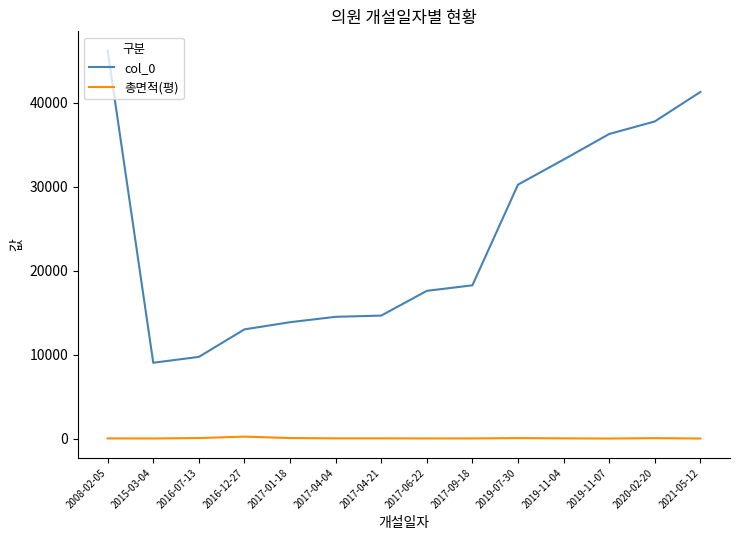

Does the chart display data point markers on the line(s)?

No